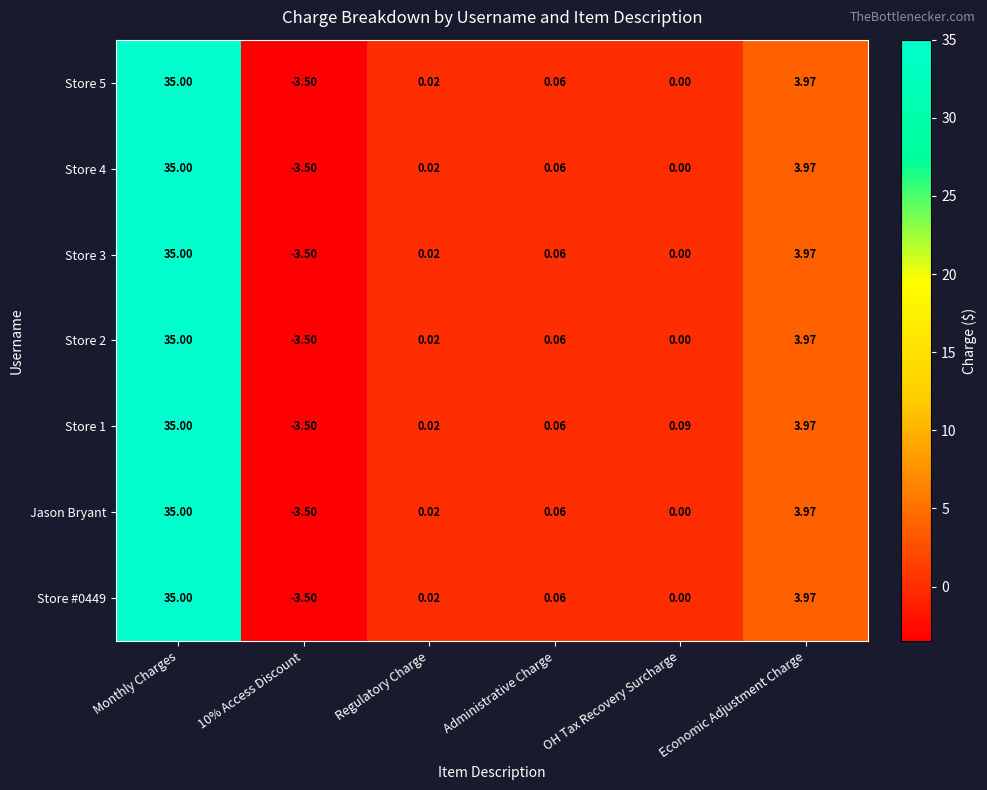

At which category is the sum across all series the highest?

Monthly Charges